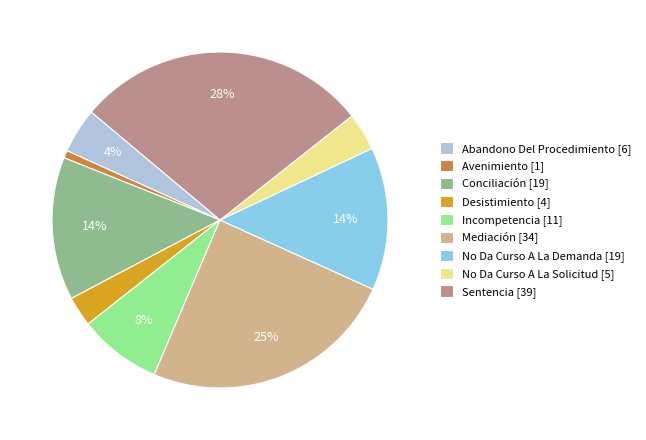

True or false: Desistimiento [4] accounts for 3% of the total.

True